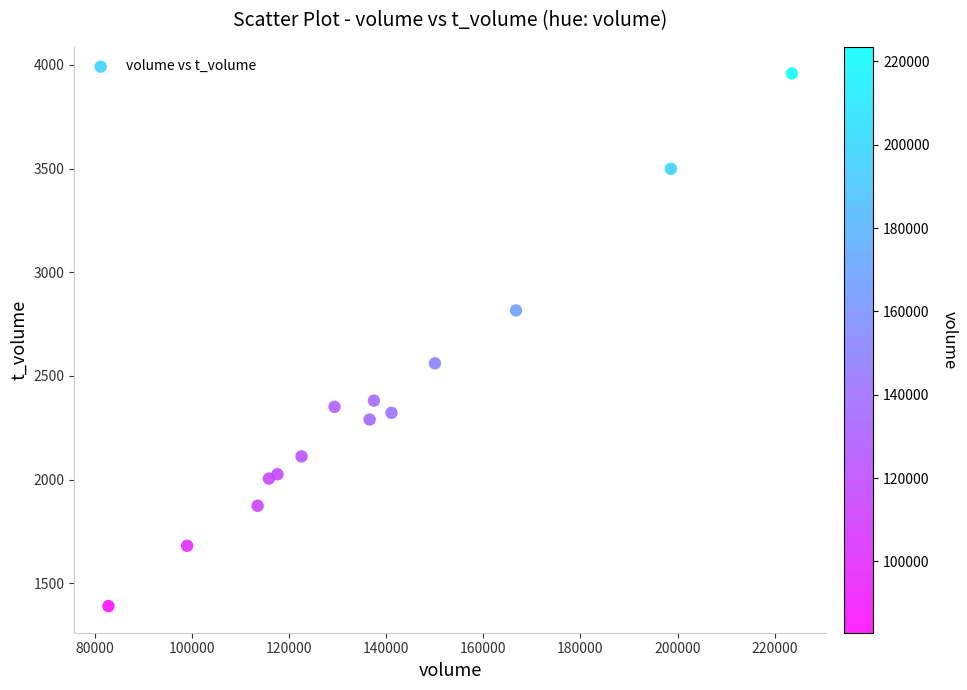

What Y value in the scatter plot is closest to 2674?

2561